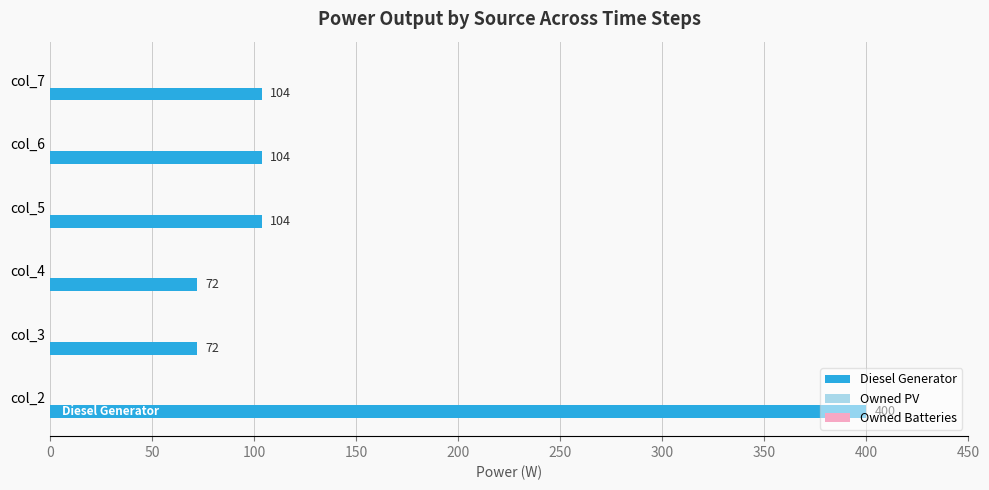

How many bars are there in total?

6